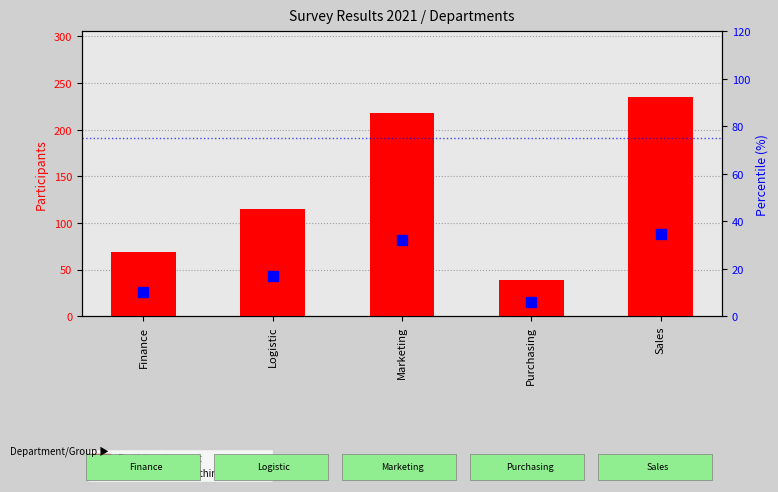

List the series in order of their peak value, lowest first.

percentile rank within the sample, Participants count